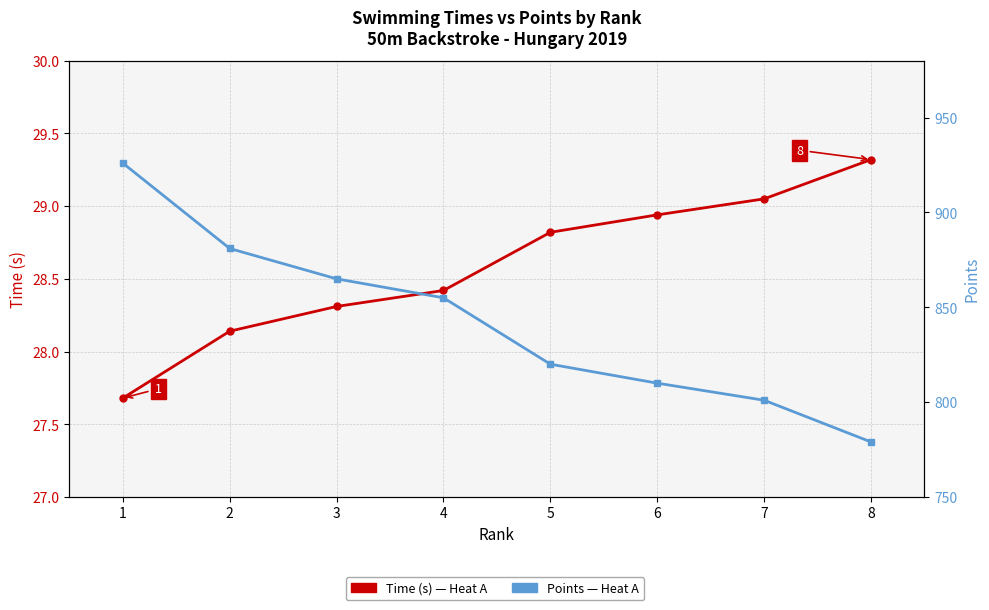

What is the difference between the Points values at 5 and 4?

35.0